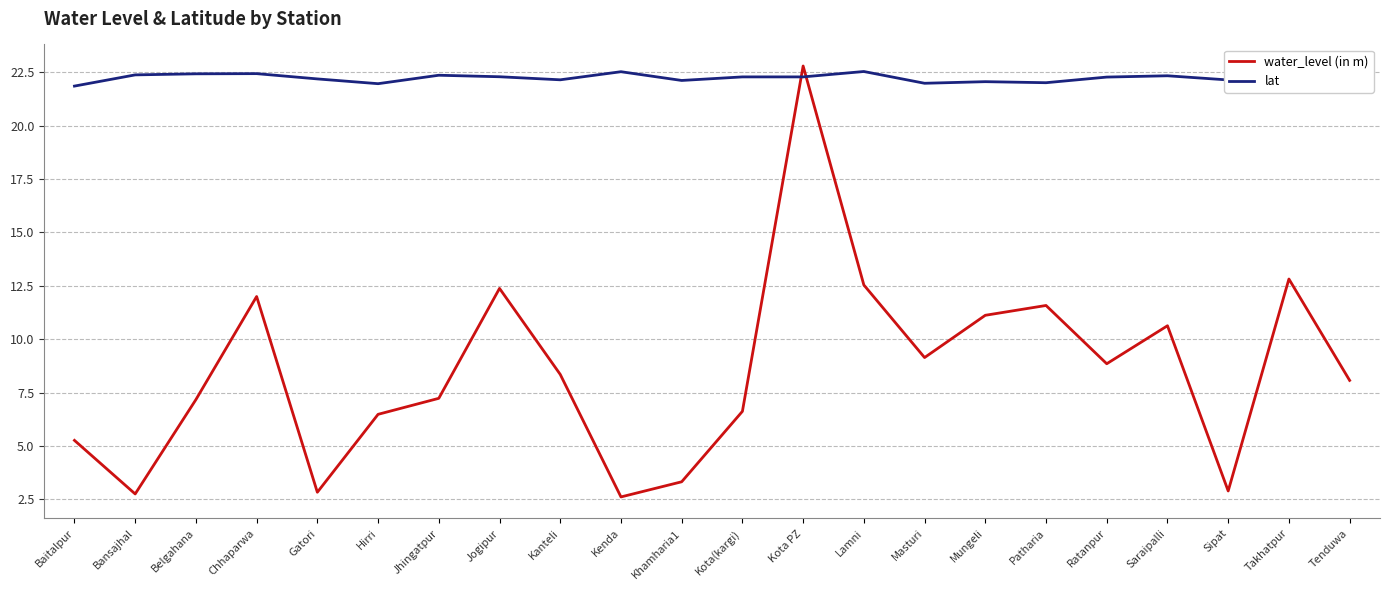

Read the lat value at Lamni.

22.5